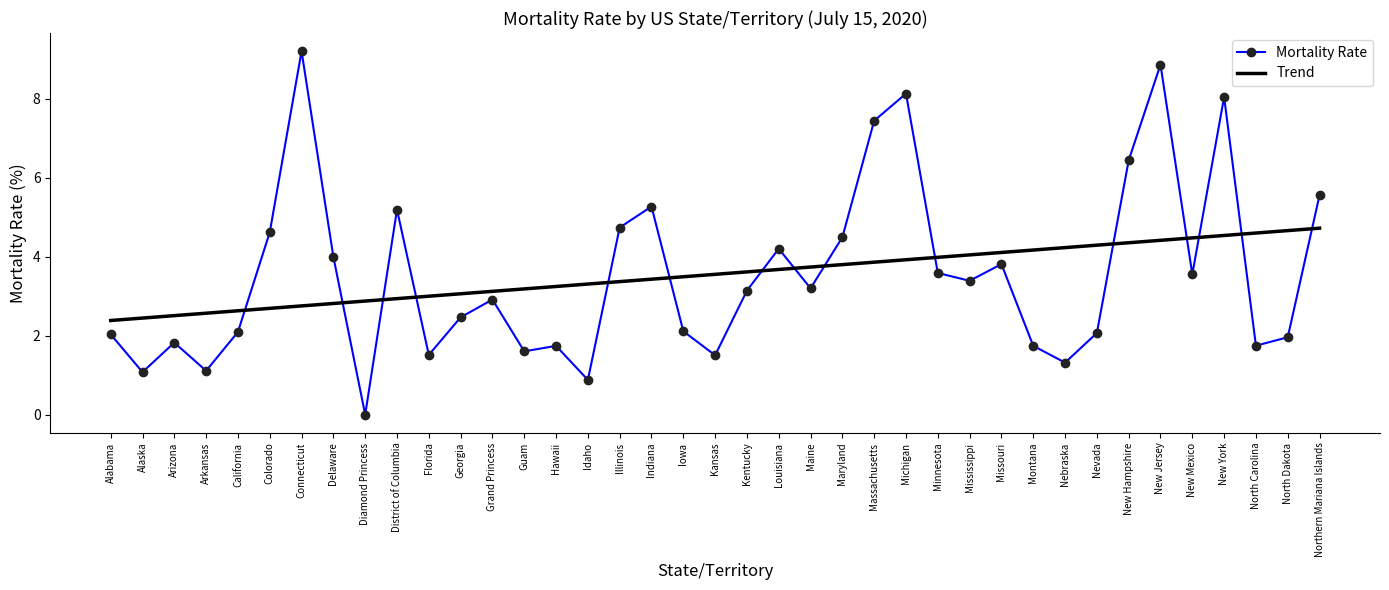

At which category is the sum across all series the highest?

New Jersey